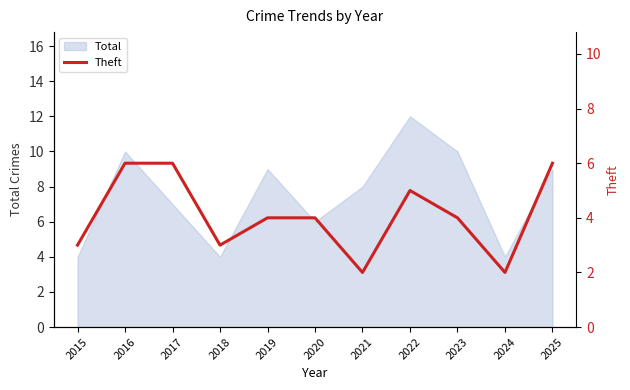

Which category has the highest value in the Total series?

2022